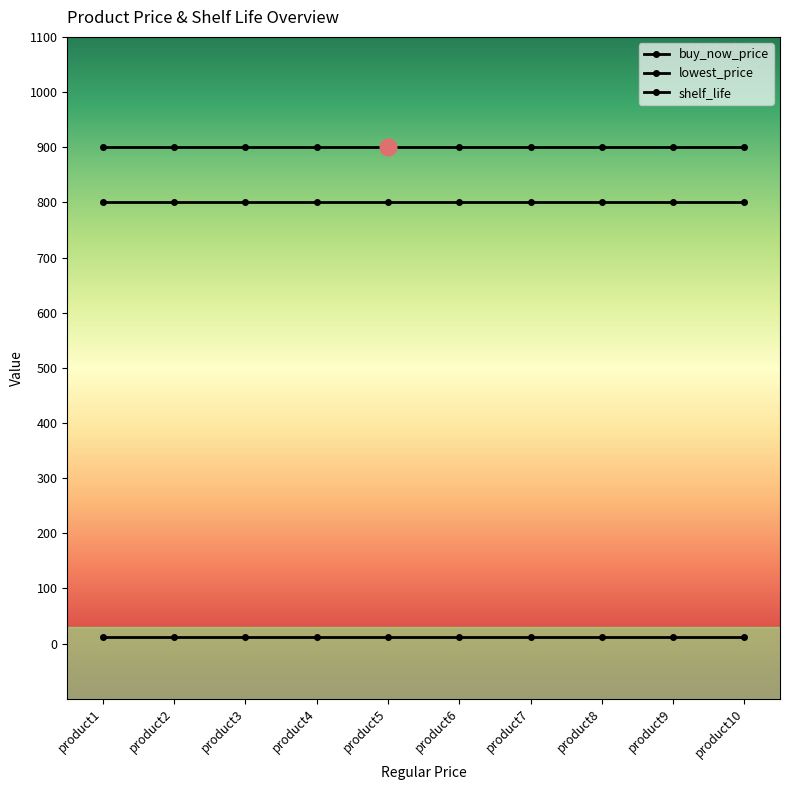

Count the number of data series in this chart.

3